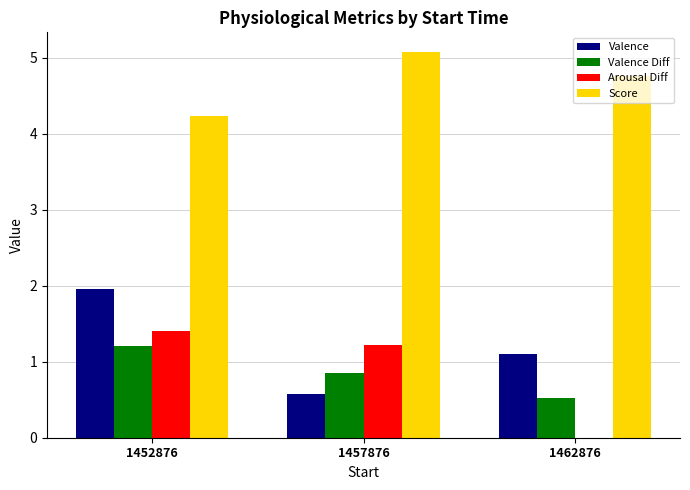

How many groups of bars are there?

3